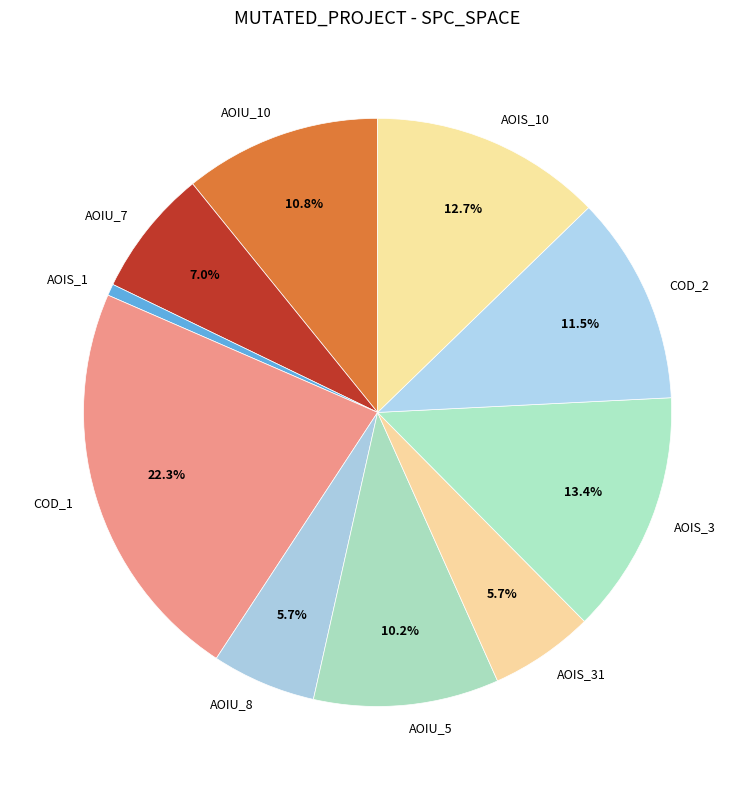

Which slice is the smallest?

AOIS_1